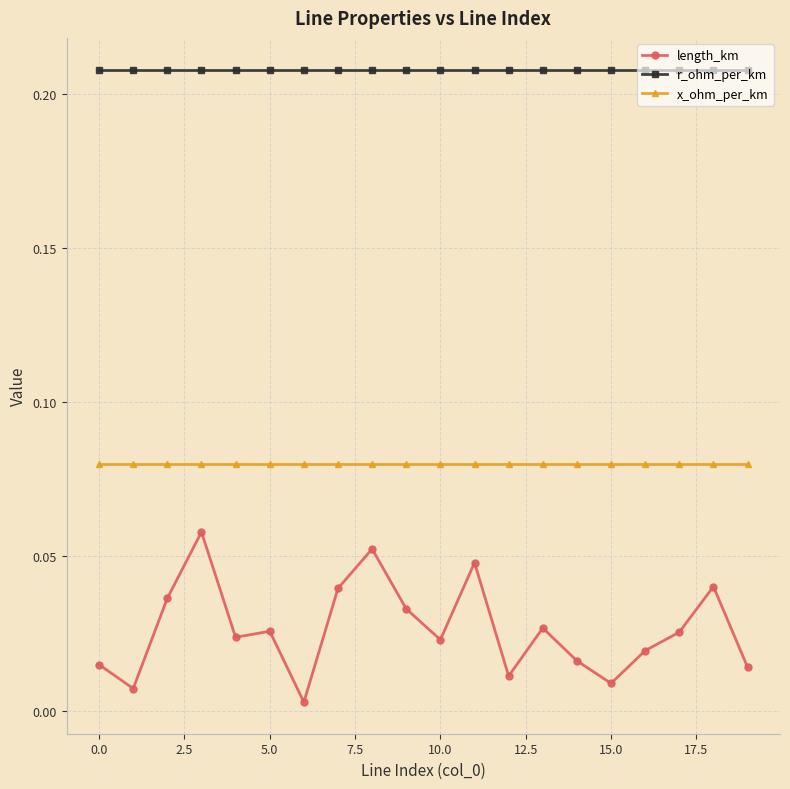

List the series in order of their peak value, lowest first.

length_km, x_ohm_per_km, r_ohm_per_km